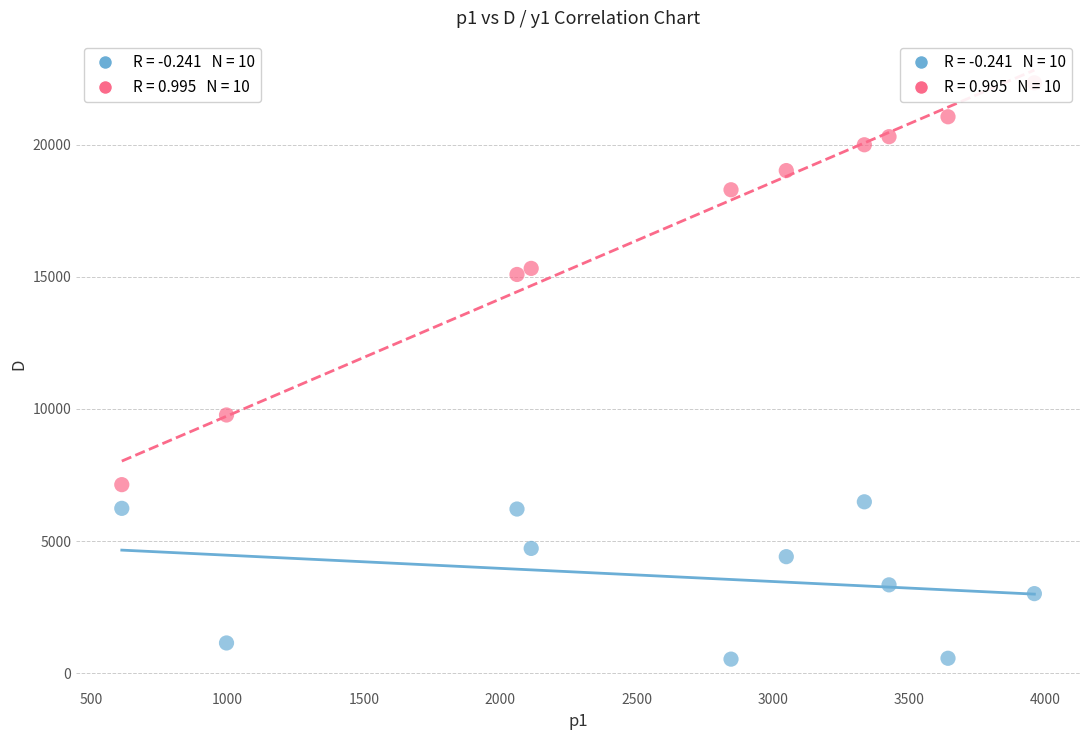

Across all series, what Y value is closest to 11436?

9771.7